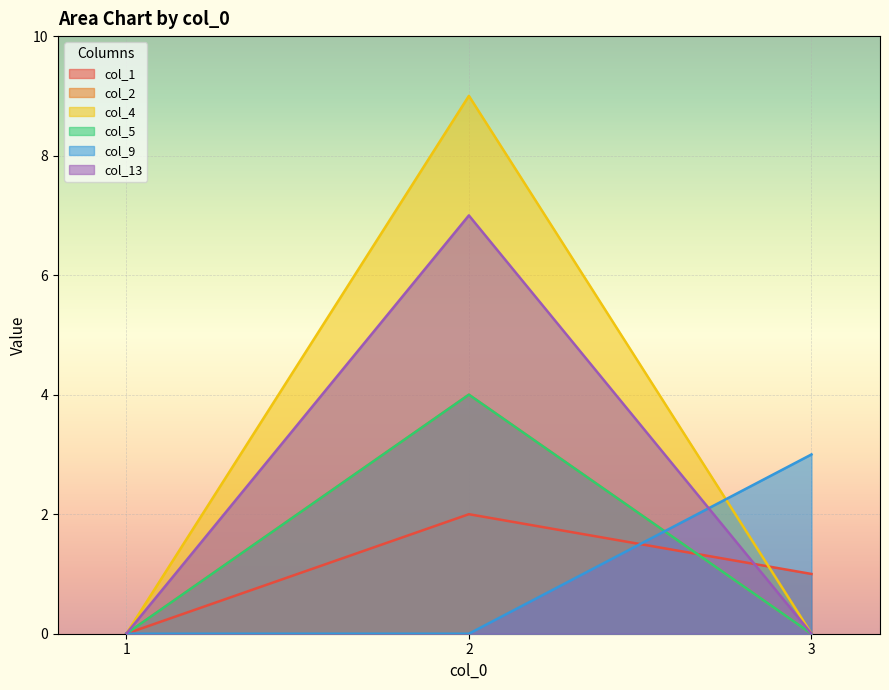

What are all the series names shown in the legend?

1, 2, 4, 5, 9, 13